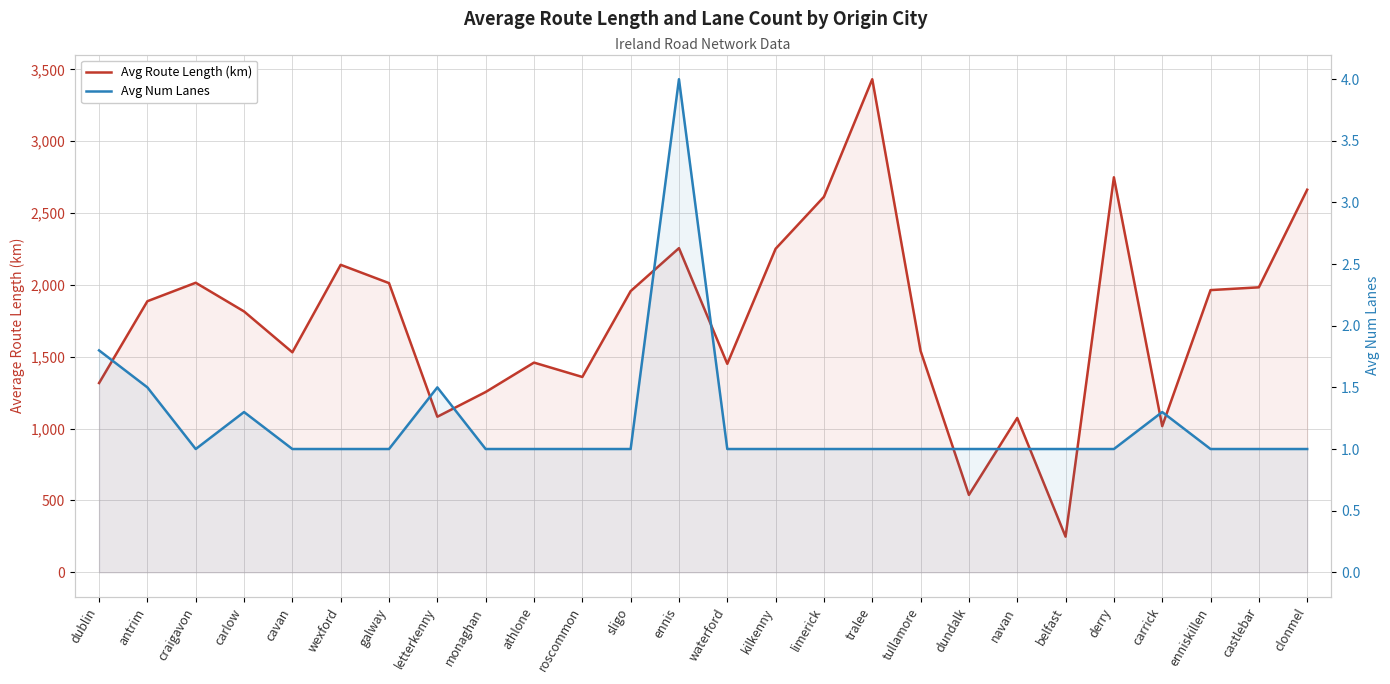

What is the average value of the Avg Num Lanes series?

1.2